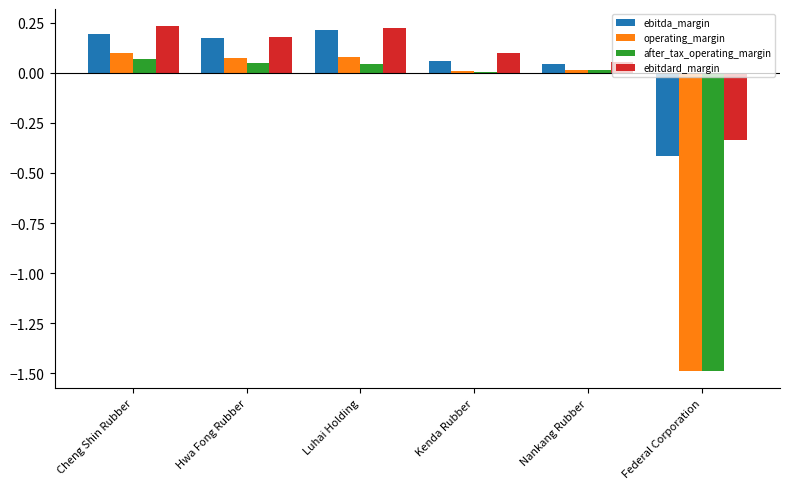

What is the total value across all series at Luhai Holding?

0.6